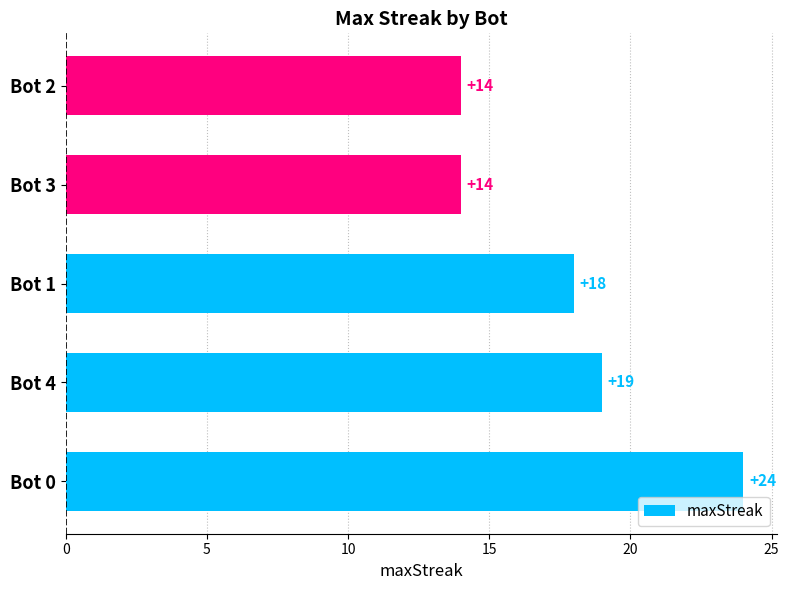

Reading bottom to top, list all the values displayed in this chart.

Bot 0=24	Bot 4=19	Bot 1=18	Bot 3=14	Bot 2=14